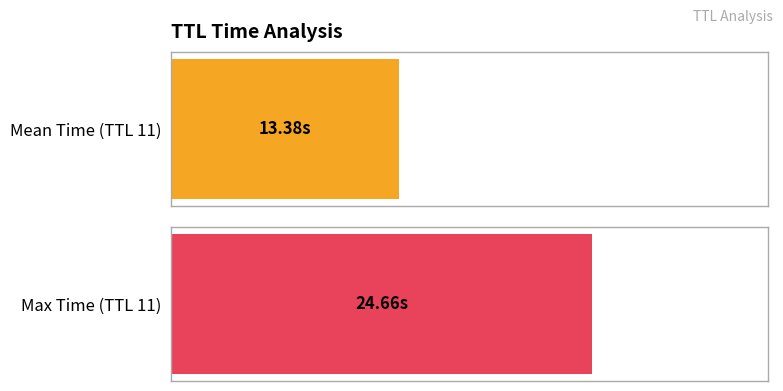

Rank the series by their maximum value, from lowest to highest.

Mean Time, Max Time